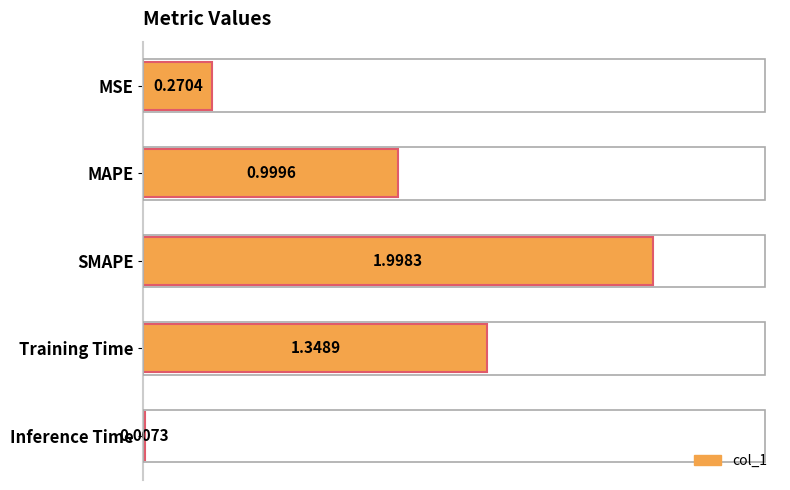

Where is the data nearest to the value 1?

MAPE